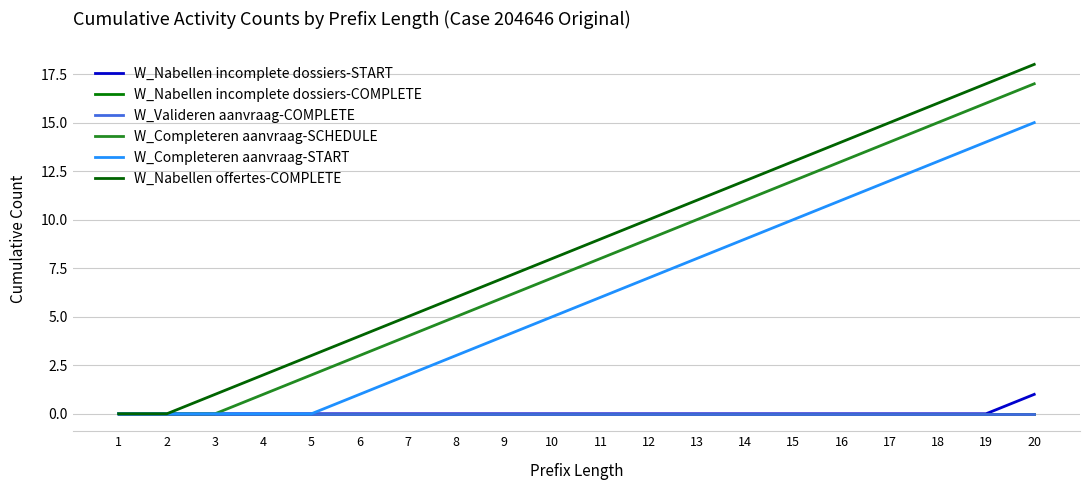

Reading left to right, list all the values displayed in this chart.

W_Nabellen incomplete dossiers-START: 1=0	2=0	3=0	4=0	5=0	6=0	7=0	8=0	9=0	10=0	11=0	12=0	13=0	14=0	15=0	16=0	17=0	18=0	19=0	20=1
W_Nabellen incomplete dossiers-COMPLETE: 1=0	2=0	3=0	4=0	5=0	6=0	7=0	8=0	9=0	10=0	11=0	12=0	13=0	14=0	15=0	16=0	17=0	18=0	19=0	20=0
W_Valideren aanvraag-COMPLETE: 1=0	2=0	3=0	4=0	5=0	6=0	7=0	8=0	9=0	10=0	11=0	12=0	13=0	14=0	15=0	16=0	17=0	18=0	19=0	20=0
W_Completeren aanvraag-SCHEDULE: 1=0	2=0	3=0	4=1	5=2	6=3	7=4	8=5	9=6	10=7	11=8	12=9	13=10	14=11	15=12	16=13	17=14	18=15	19=16	20=17
W_Completeren aanvraag-START: 1=0	2=0	3=0	4=0	5=0	6=1	7=2	8=3	9=4	10=5	11=6	12=7	13=8	14=9	15=10	16=11	17=12	18=13	19=14	20=15
W_Nabellen offertes-COMPLETE: 1=0	2=0	3=1	4=2	5=3	6=4	7=5	8=6	9=7	10=8	11=9	12=10	13=11	14=12	15=13	16=14	17=15	18=16	19=17	20=18